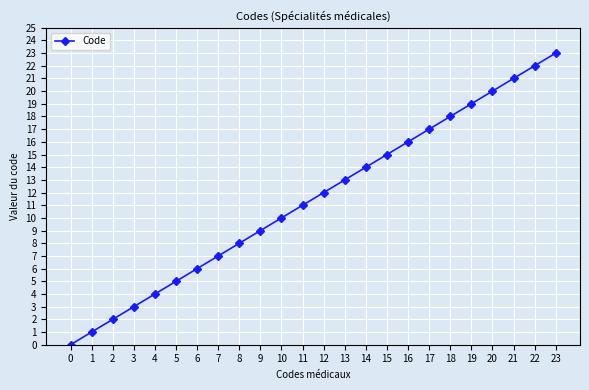

Reading right to left, extract all data points from this chart.

23	22	21	20	19	18	17	16	15	14	13	12	11	10	9	8	7	6	5	4	3	2	1	0